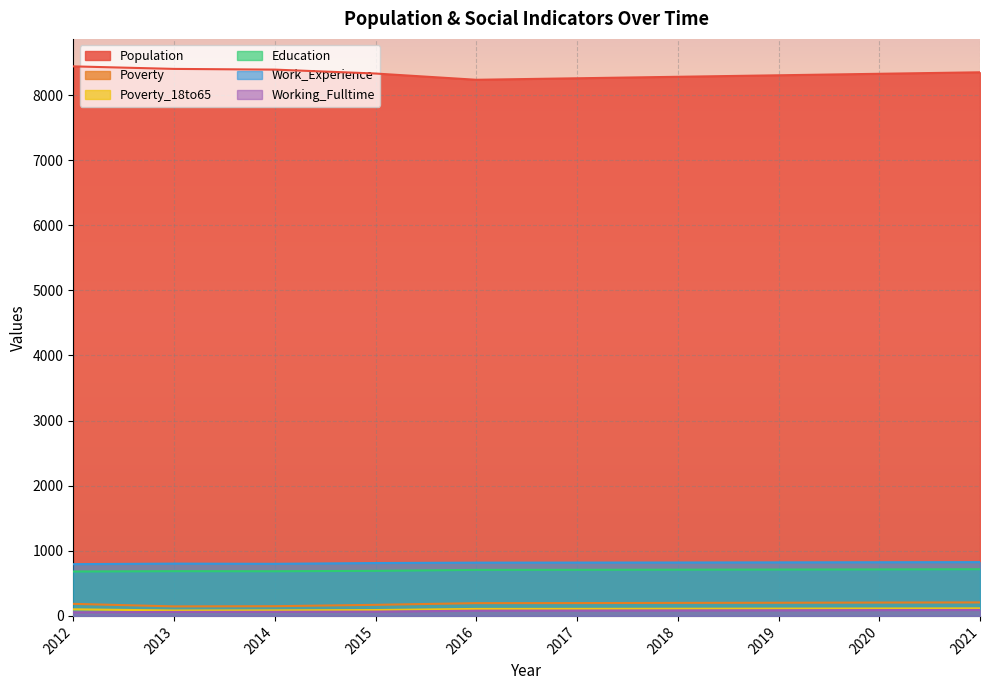

What is the value of the Education point at the 2nd from the left?

687